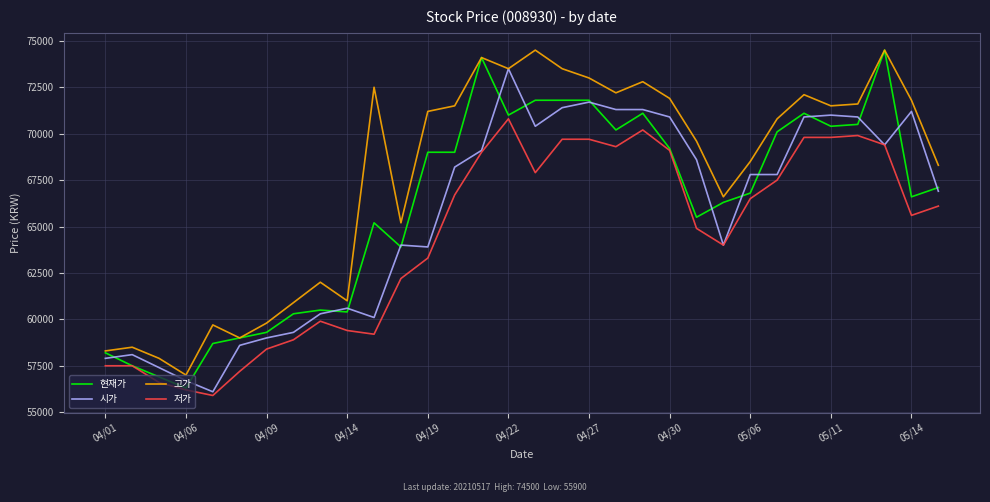

What is the difference between the second highest and second lowest values in the 시가 series?

15000